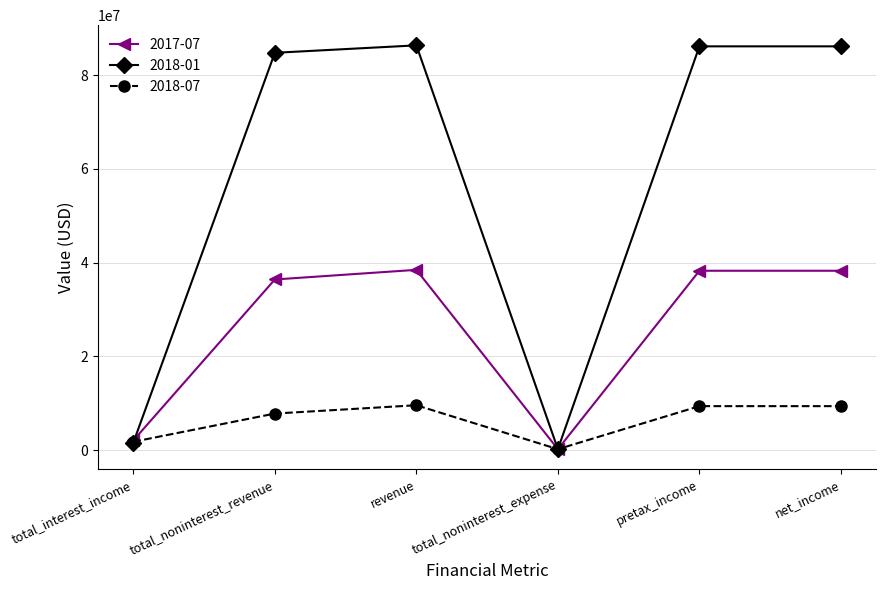

What is the sum of all 2017-07 values?

153689000